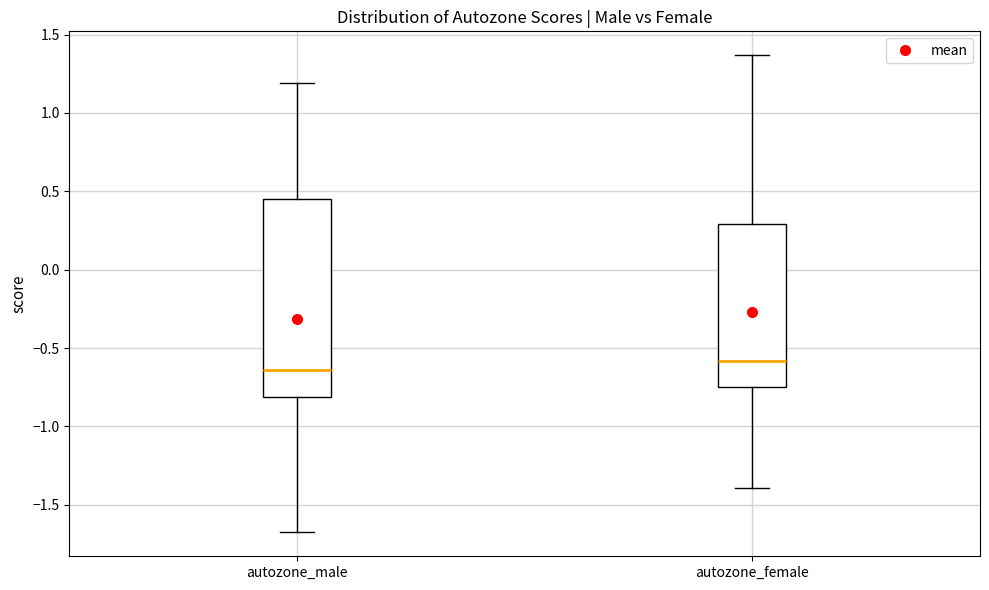

Reading left to right, read every box against the y-axis: the position of its median line, the range the box covers, and the ends of its whiskers. The values are not printed on the chart, so give them approximately, as read against the axis.

autozone_male: median -0.65, box -0.80 to 0.45, whiskers -1.70 to 1.20
autozone_female: median -0.60, box -0.75 to 0.30, whiskers -1.40 to 1.35